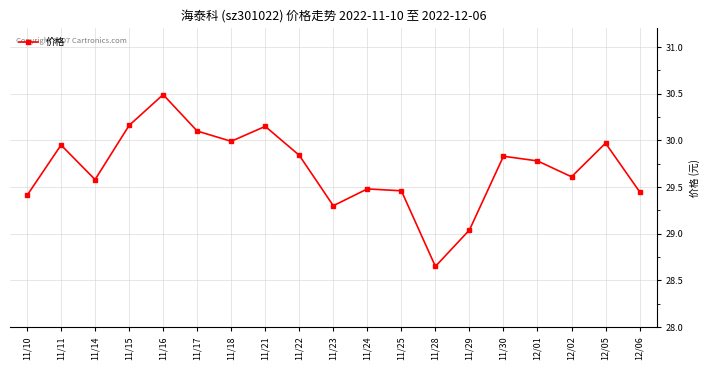

Between 11/17 and 11/30, which is larger?

11/17